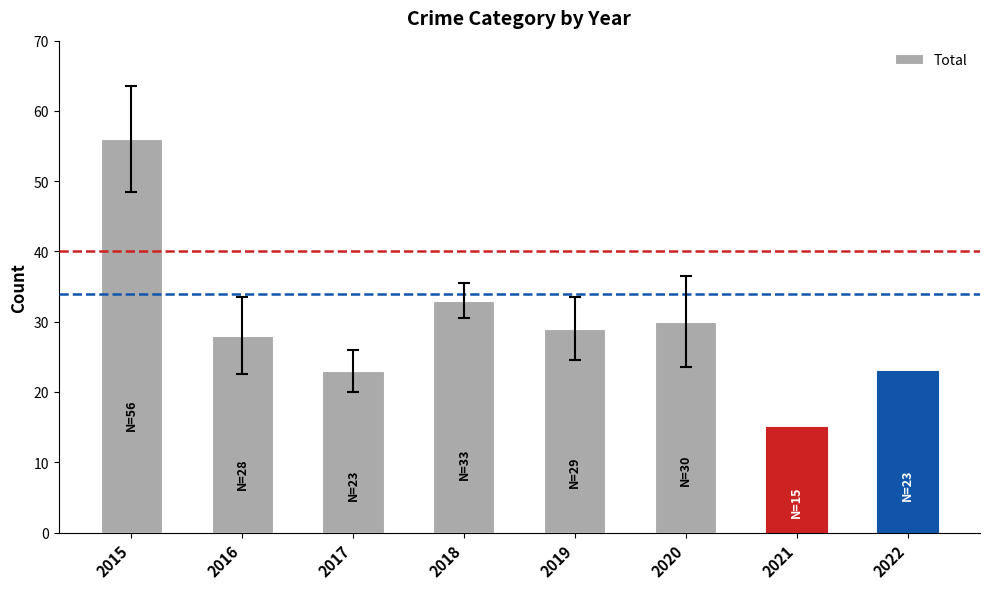

Reading right to left, extract all data points from this chart.

23	15	30	29	33	23	28	56